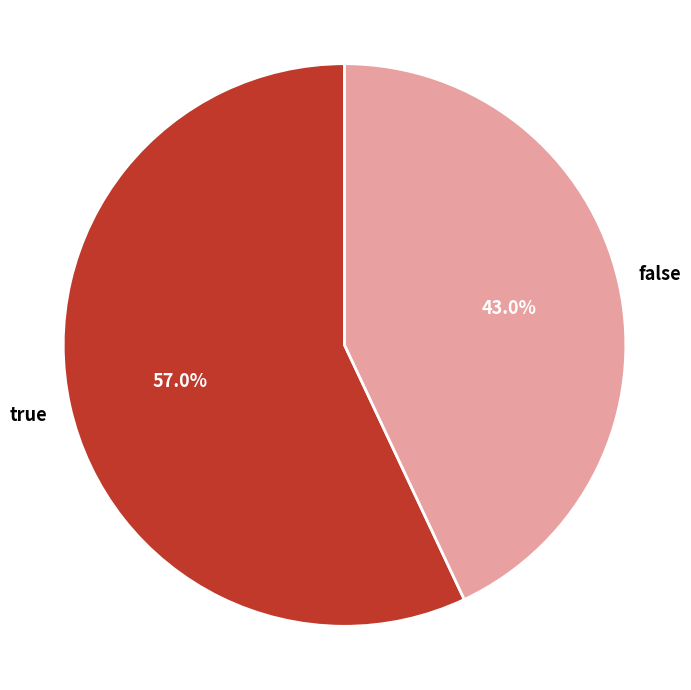

The false slice represents 43% of the pie. True or false?

True